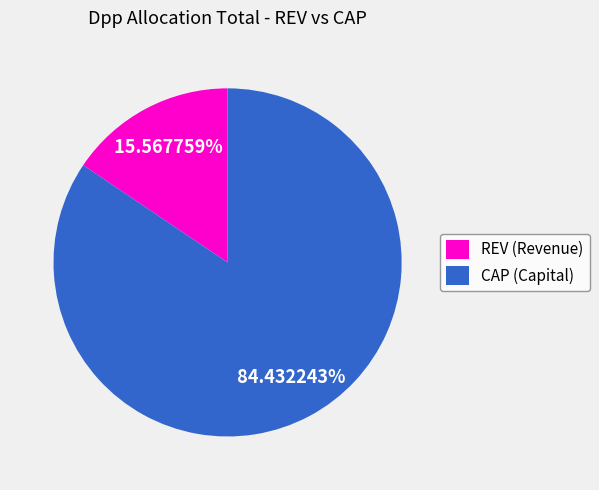

What is the largest slice in the pie chart?

CAP (Capital)